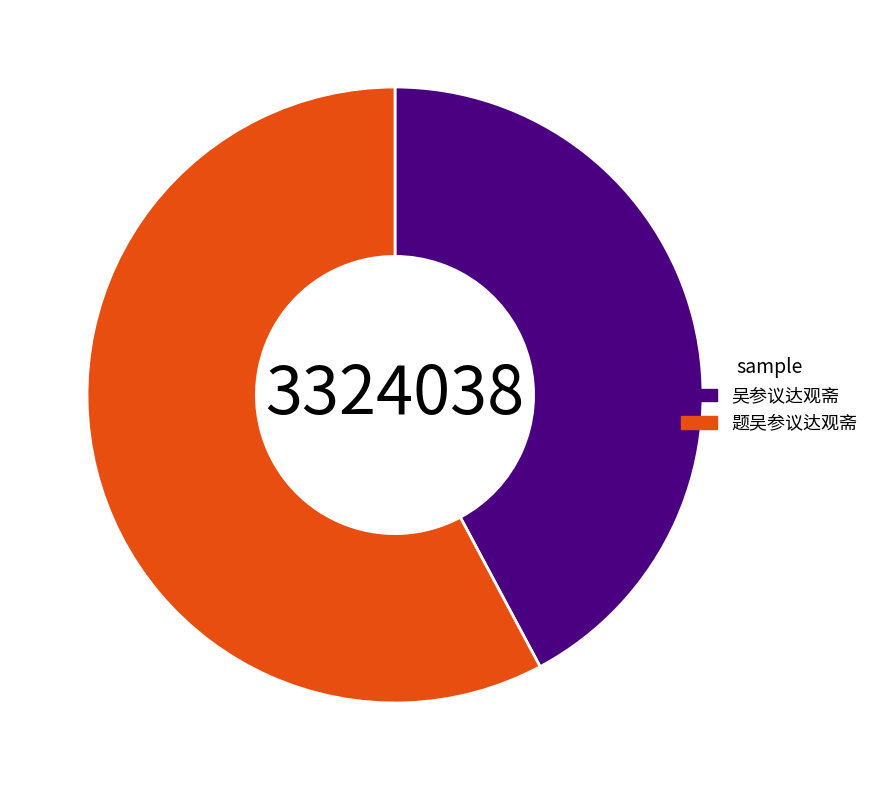

Is there any slice that represents more than half of the pie?

Yes